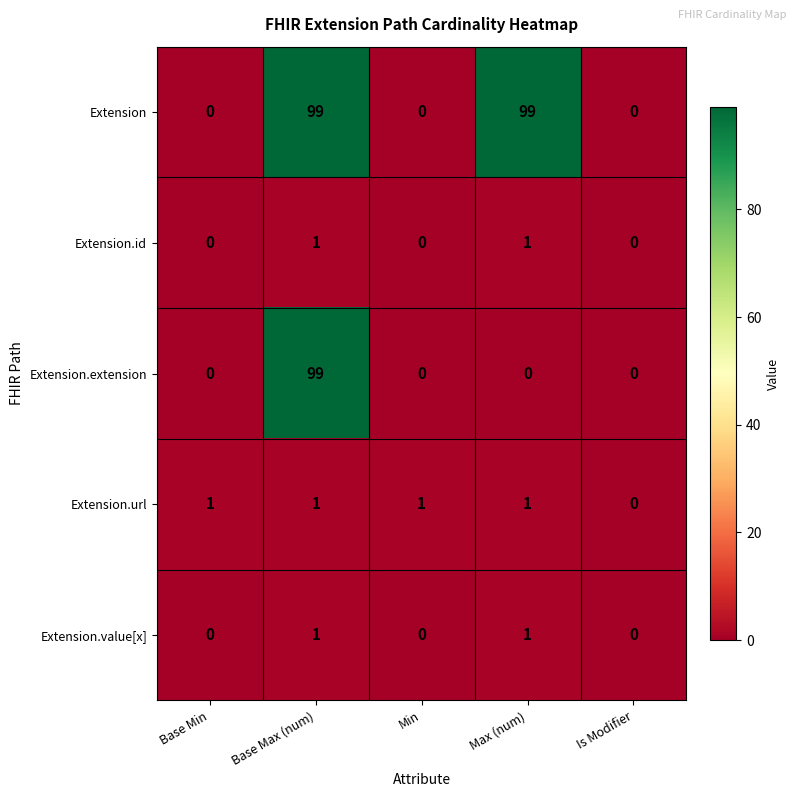

Reading left to right, what are all the values shown in this chart?

Extension: Base Min=0	Base Max (num)=99	Min=0	Max (num)=99	Is Modifier=0
Extension.id: Base Min=0	Base Max (num)=1	Min=0	Max (num)=1	Is Modifier=0
Extension.extension: Base Min=0	Base Max (num)=99	Min=0	Max (num)=0	Is Modifier=0
Extension.url: Base Min=1	Base Max (num)=1	Min=1	Max (num)=1	Is Modifier=0
Extension.value[x]: Base Min=0	Base Max (num)=1	Min=0	Max (num)=1	Is Modifier=0